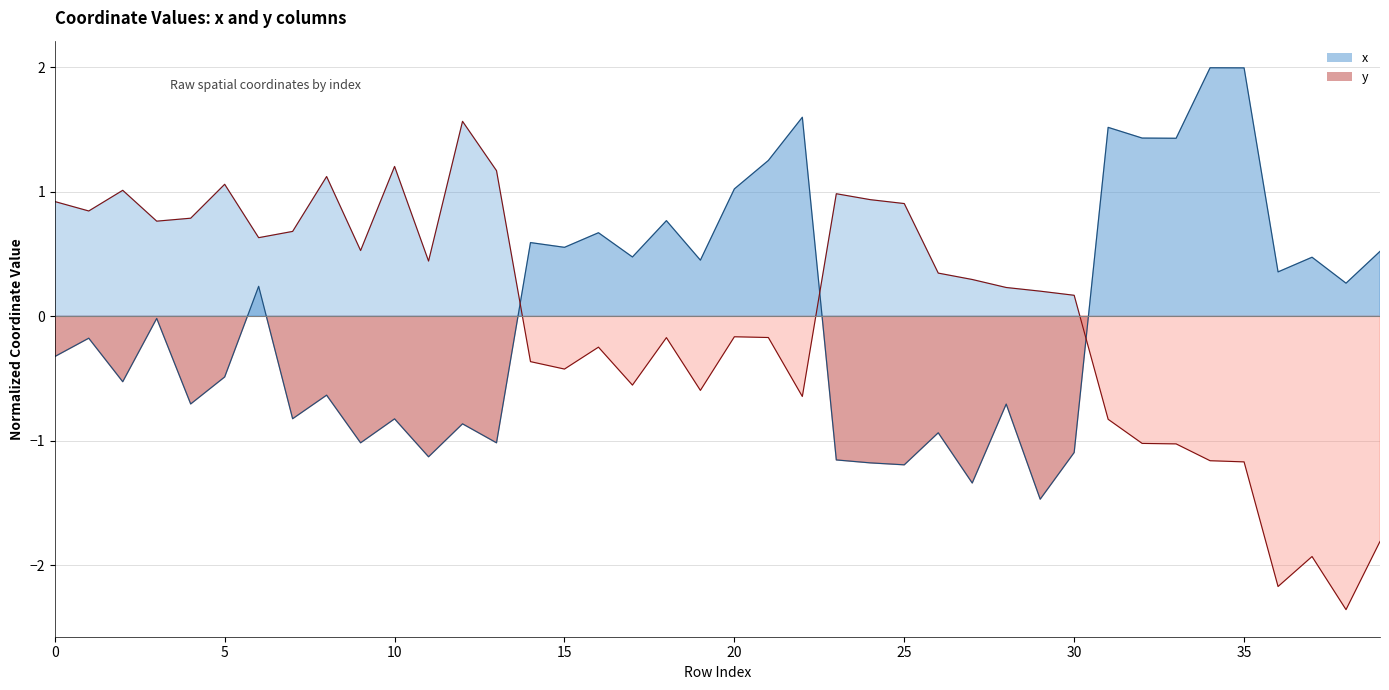

The value of y at 0 is 0.2. True or false?

False